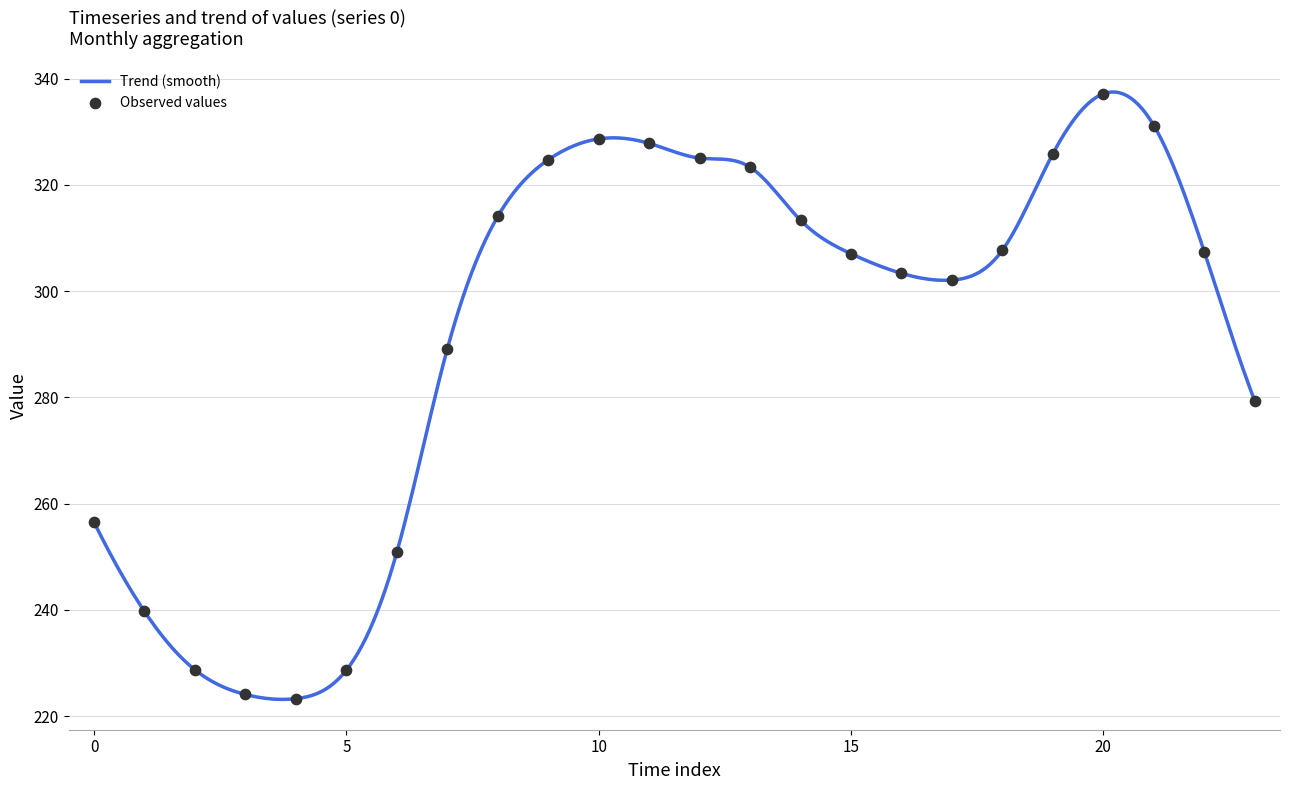

What is the difference between the maximum and minimum values?

114.3